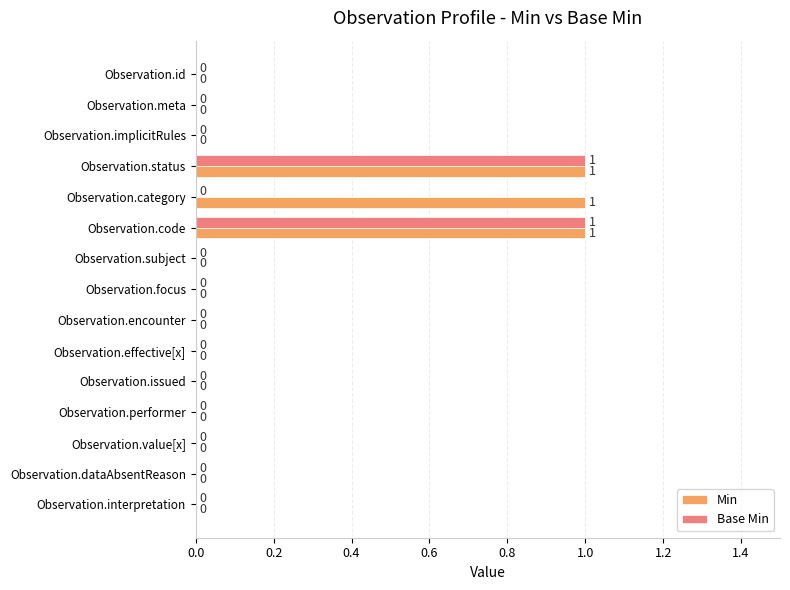

How many values in the Min series exceed 0?

3